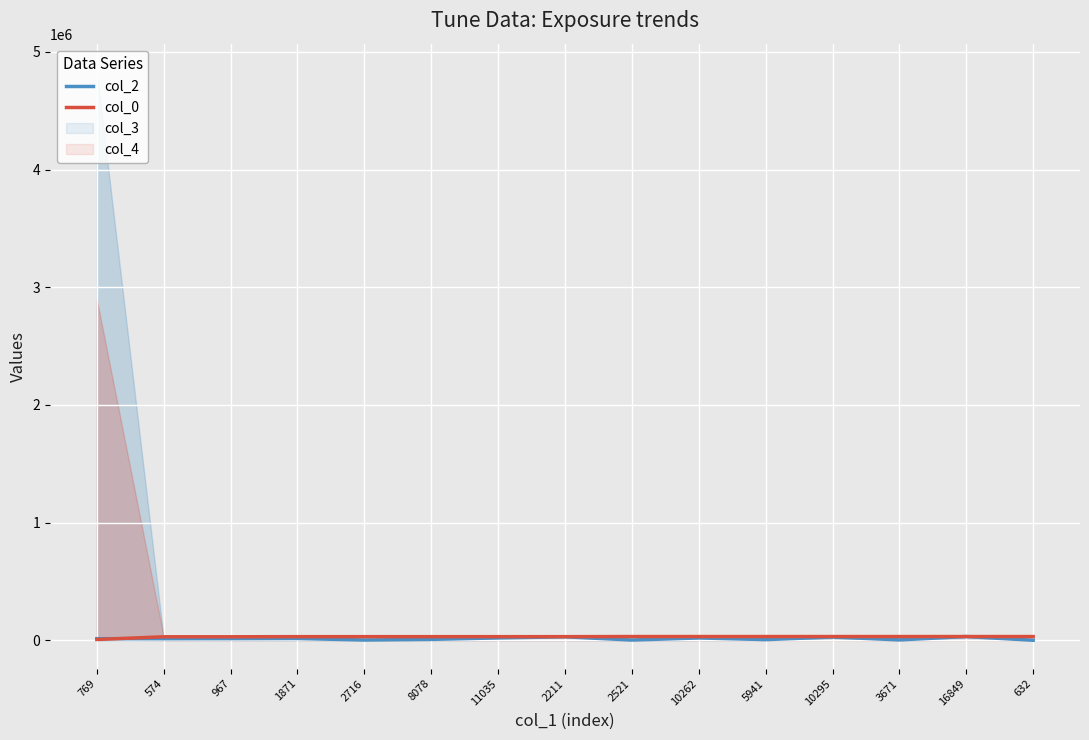

Reading left to right, extract all data points from this chart.

col_2: 769=13892.0	574=13558.0	967=14162.0	1871=15304.0	2716=2716.0	8078=8078.0	11035=20556.0	2211=29733.0	2521=2521.0	10262=20273.0	5941=5941.0	10295=28175.0	3671=3671.0	16849=32098.0	632=632.0
col_0: 769=7021.4	574=30091.9	967=30091.9	1871=31094.9	2716=31094.9	8078=31094.9	11035=31094.9	2211=31094.9	2521=32098.0	10262=32098.0	5941=32098.0	10295=32098.0	3671=32098.0	16849=32098.0	632=32098.0